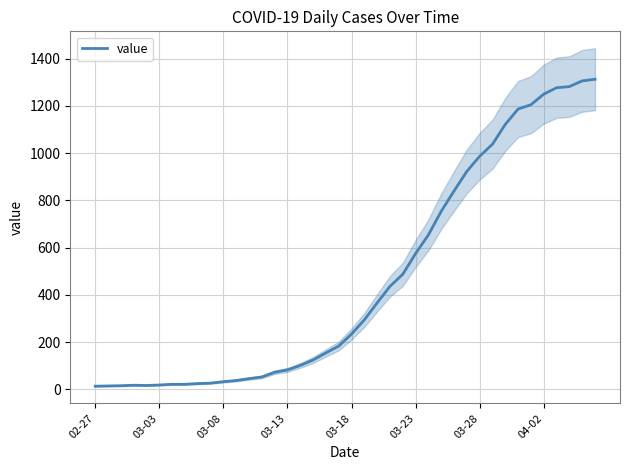

How many points are lower than both their immediate neighbors (excluding endpoints)?

1